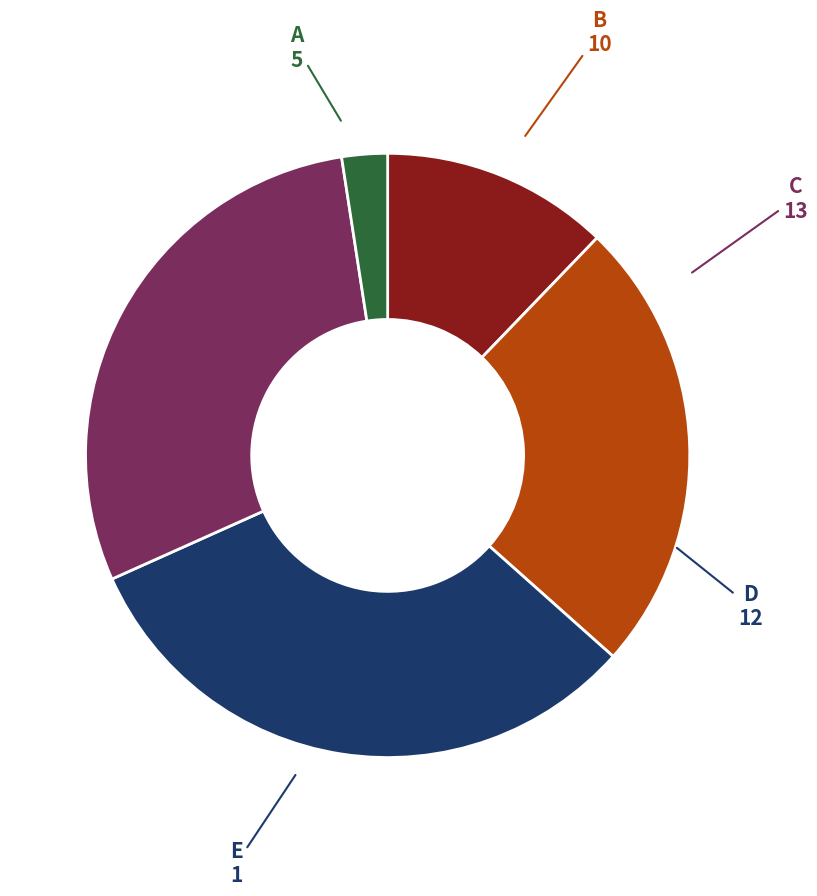

Does any single category account for the majority?

No